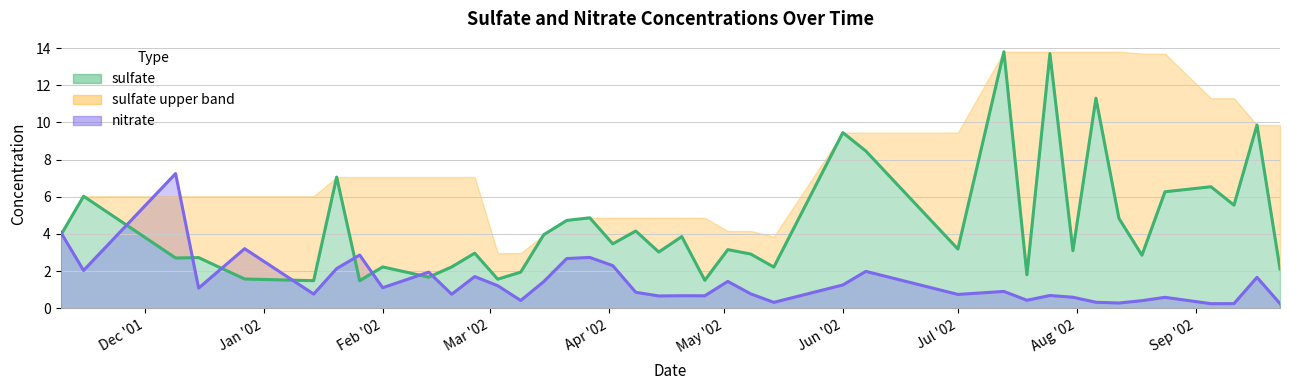

What value does the nitrate series have at 2002-04-20?

0.7